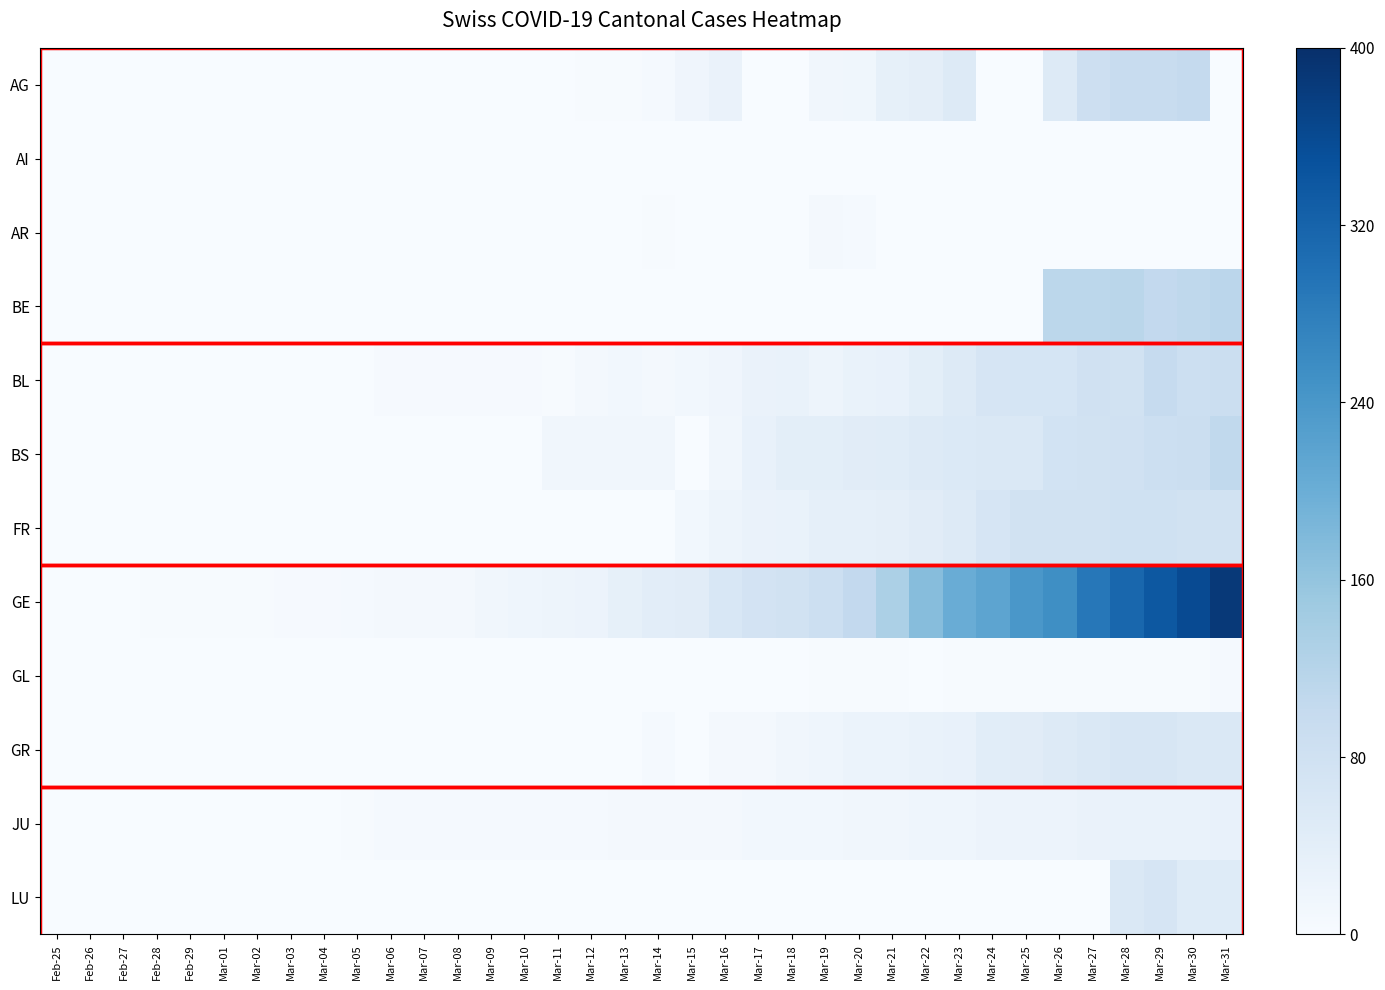

Reading right to left, what are all the values shown in this chart?

AG: Mar-31=0	Mar-30=100	Mar-29=96	Mar-28=94	Mar-27=85	Mar-26=50	Mar-25=0	Mar-24=0	Mar-23=50	Mar-22=38	Mar-21=33	Mar-20=15	Mar-19=13	Mar-18=0	Mar-17=0	Mar-16=25	Mar-15=17	Mar-14=6	Mar-13=2	Mar-12=2	Mar-11=0	Mar-10=0	Mar-09=0	Mar-08=1	Mar-07=0	Mar-06=0	Mar-05=0	Mar-04=0	Mar-03=0	Mar-02=0	Mar-01=0	Feb-29=0	Feb-28=0	Feb-27=0	Feb-26=0	Feb-25=0
AI: Mar-31=0	Mar-30=0	Mar-29=0	Mar-28=0	Mar-27=0	Mar-26=0	Mar-25=0	Mar-24=0	Mar-23=0	Mar-22=0	Mar-21=0	Mar-20=0	Mar-19=0	Mar-18=0	Mar-17=0	Mar-16=0	Mar-15=1	Mar-14=0	Mar-13=0	Mar-12=0	Mar-11=0	Mar-10=0	Mar-09=0	Mar-08=0	Mar-07=0	Mar-06=0	Mar-05=0	Mar-04=0	Mar-03=0	Mar-02=0	Mar-01=0	Feb-29=0	Feb-28=0	Feb-27=0	Feb-26=0	Feb-25=0
AR: Mar-31=0	Mar-30=0	Mar-29=0	Mar-28=0	Mar-27=0	Mar-26=0	Mar-25=0	Mar-24=0	Mar-23=0	Mar-22=0	Mar-21=0	Mar-20=6	Mar-19=7	Mar-18=0	Mar-17=0	Mar-16=0	Mar-15=0	Mar-14=3	Mar-13=0	Mar-12=0	Mar-11=0	Mar-10=0	Mar-09=0	Mar-08=0	Mar-07=0	Mar-06=0	Mar-05=0	Mar-04=0	Mar-03=0	Mar-02=0	Mar-01=0	Feb-29=0	Feb-28=0	Feb-27=0	Feb-26=0	Feb-25=0
BE: Mar-31=113	Mar-30=109	Mar-29=104	Mar-28=115	Mar-27=111	Mar-26=112	Mar-25=0	Mar-24=0	Mar-23=0	Mar-22=0	Mar-21=0	Mar-20=0	Mar-19=0	Mar-18=0	Mar-17=0	Mar-16=0	Mar-15=0	Mar-14=0	Mar-13=0	Mar-12=0	Mar-11=0	Mar-10=0	Mar-09=0	Mar-08=0	Mar-07=0	Mar-06=0	Mar-05=0	Mar-04=0	Mar-03=0	Mar-02=0	Mar-01=0	Feb-29=0	Feb-28=0	Feb-27=0	Feb-26=0	Feb-25=0
BL: Mar-31=88	Mar-30=86	Mar-29=99	Mar-28=75	Mar-27=79	Mar-26=68	Mar-25=68	Mar-24=66	Mar-23=51	Mar-22=40	Mar-21=30	Mar-20=27	Mar-19=19	Mar-18=27	Mar-17=26	Mar-16=17	Mar-15=12	Mar-14=8	Mar-13=12	Mar-12=9	Mar-11=3	Mar-10=4	Mar-09=4	Mar-08=4	Mar-07=4	Mar-06=4	Mar-05=1	Mar-04=1	Mar-03=1	Mar-02=1	Mar-01=1	Feb-29=1	Feb-28=0	Feb-27=0	Feb-26=0	Feb-25=0
BS: Mar-31=105	Mar-30=90	Mar-29=87	Mar-28=79	Mar-27=76	Mar-26=74	Mar-25=58	Mar-24=58	Mar-23=56	Mar-22=50	Mar-21=46	Mar-20=45	Mar-19=40	Mar-18=40	Mar-17=30	Mar-16=13	Mar-15=0	Mar-14=13	Mar-13=13	Mar-12=13	Mar-11=13	Mar-10=1	Mar-09=1	Mar-08=1	Mar-07=1	Mar-06=1	Mar-05=1	Mar-04=0	Mar-03=0	Mar-02=0	Mar-01=0	Feb-29=0	Feb-28=0	Feb-27=0	Feb-26=0	Feb-25=0
FR: Mar-31=77	Mar-30=77	Mar-29=80	Mar-28=81	Mar-27=77	Mar-26=77	Mar-25=76	Mar-24=67	Mar-23=50	Mar-22=44	Mar-21=39	Mar-20=35	Mar-19=35	Mar-18=28	Mar-17=26	Mar-16=20	Mar-15=12	Mar-14=0	Mar-13=0	Mar-12=0	Mar-11=0	Mar-10=0	Mar-09=0	Mar-08=0	Mar-07=0	Mar-06=0	Mar-05=0	Mar-04=0	Mar-03=0	Mar-02=0	Mar-01=0	Feb-29=0	Feb-28=0	Feb-27=0	Feb-26=0	Feb-25=0
GE: Mar-31=385	Mar-30=358	Mar-29=338	Mar-28=315	Mar-27=290	Mar-26=254	Mar-25=240	Mar-24=217	Mar-23=203	Mar-22=173	Mar-21=132	Mar-20=104	Mar-19=87	Mar-18=76	Mar-17=73	Mar-16=62	Mar-15=44	Mar-14=41	Mar-13=33	Mar-12=23	Mar-11=20	Mar-10=18	Mar-09=13	Mar-08=9	Mar-07=7	Mar-06=7	Mar-05=5	Mar-04=4	Mar-03=4	Mar-02=3	Mar-01=3	Feb-29=3	Feb-28=2	Feb-27=1	Feb-26=1	Feb-25=0
GL: Mar-31=5	Mar-30=3	Mar-29=2	Mar-28=3	Mar-27=3	Mar-26=2	Mar-25=2	Mar-24=3	Mar-23=3	Mar-22=0	Mar-21=2	Mar-20=3	Mar-19=3	Mar-18=0	Mar-17=0	Mar-16=0	Mar-15=0	Mar-14=0	Mar-13=0	Mar-12=0	Mar-11=0	Mar-10=0	Mar-09=0	Mar-08=0	Mar-07=0	Mar-06=0	Mar-05=0	Mar-04=0	Mar-03=0	Mar-02=0	Mar-01=0	Feb-29=0	Feb-28=0	Feb-27=0	Feb-26=0	Feb-25=0
GR: Mar-31=58	Mar-30=58	Mar-29=63	Mar-28=63	Mar-27=58	Mar-26=52	Mar-25=45	Mar-24=43	Mar-23=29	Mar-22=27	Mar-21=24	Mar-20=24	Mar-19=18	Mar-18=13	Mar-17=9	Mar-16=9	Mar-15=0	Mar-14=6	Mar-13=0	Mar-12=0	Mar-11=0	Mar-10=0	Mar-09=0	Mar-08=0	Mar-07=0	Mar-06=0	Mar-05=0	Mar-04=0	Mar-03=0	Mar-02=0	Mar-01=0	Feb-29=0	Feb-28=0	Feb-27=0	Feb-26=0	Feb-25=0
JU: Mar-31=29	Mar-30=28	Mar-29=28	Mar-28=27	Mar-27=25	Mar-26=22	Mar-25=23	Mar-24=22	Mar-23=18	Mar-22=18	Mar-21=13	Mar-20=14	Mar-19=12	Mar-18=11	Mar-17=11	Mar-16=9	Mar-15=9	Mar-14=8	Mar-13=8	Mar-12=6	Mar-11=6	Mar-10=5	Mar-09=5	Mar-08=5	Mar-07=5	Mar-06=5	Mar-05=2	Mar-04=1	Mar-03=1	Mar-02=1	Mar-01=1	Feb-29=1	Feb-28=1	Feb-27=1	Feb-26=0	Feb-25=0
LU: Mar-31=49	Mar-30=49	Mar-29=66	Mar-28=57	Mar-27=0	Mar-26=0	Mar-25=0	Mar-24=0	Mar-23=0	Mar-22=0	Mar-21=0	Mar-20=0	Mar-19=0	Mar-18=0	Mar-17=0	Mar-16=0	Mar-15=0	Mar-14=0	Mar-13=0	Mar-12=0	Mar-11=0	Mar-10=0	Mar-09=0	Mar-08=0	Mar-07=0	Mar-06=0	Mar-05=0	Mar-04=0	Mar-03=0	Mar-02=0	Mar-01=0	Feb-29=0	Feb-28=0	Feb-27=0	Feb-26=0	Feb-25=0